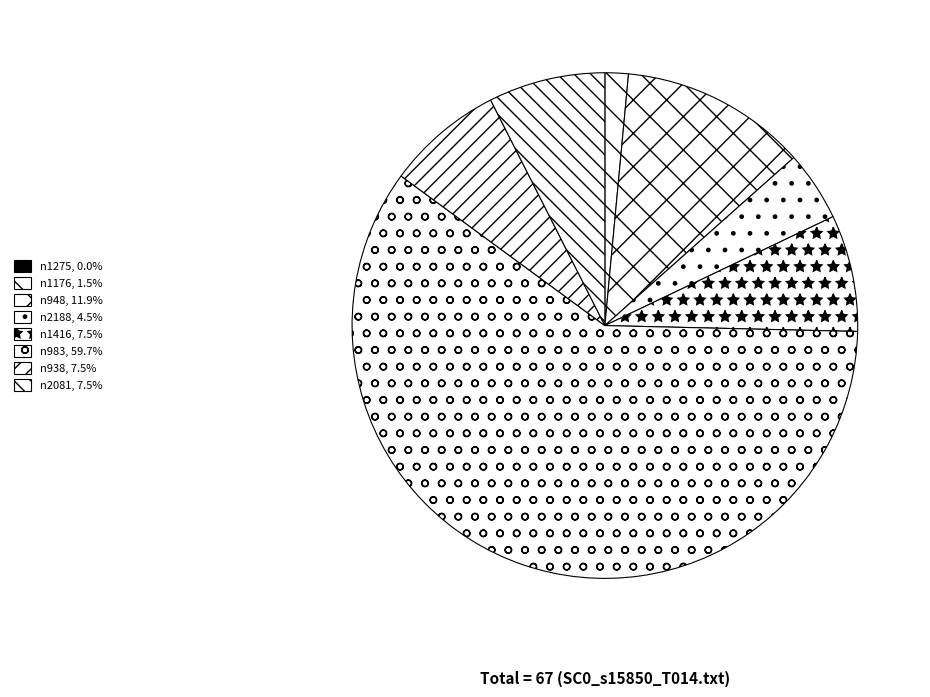

How many segments does this pie chart have?

8